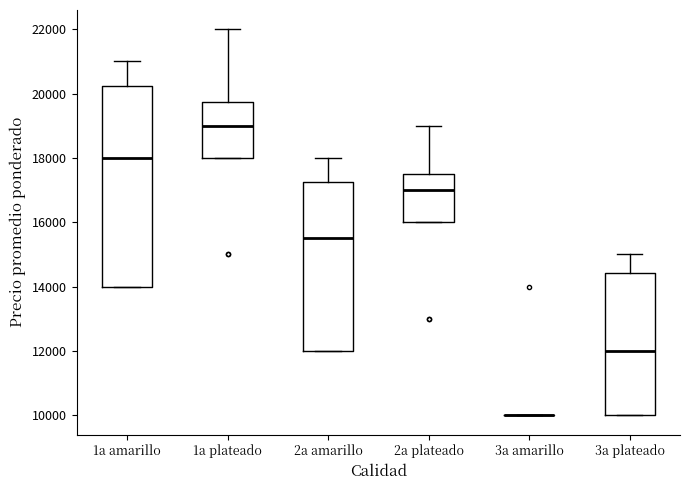

Reading left to right, transcribe this box plot: for each box, give where its median line is, the range the box spans, and where its two whiskers end, as read against the y-axis. The values are not printed on the chart, so give them approximately, as read against the axis.

1a amarillo: median 18000, box 14000 to 20200, whiskers 14000 to 21000
1a plateado: median 19000, box 18000 to 19800, whiskers 18000 to 22000
2a amarillo: median 15600, box 12000 to 17200, whiskers 12000 to 18000
2a plateado: median 17000, box 16000 to 17600, whiskers 16000 to 19000
3a amarillo: box collapsed to a line at 10000, whiskers 10000 to 10000
3a plateado: median 12000, box 10000 to 14400, whiskers 10000 to 15000